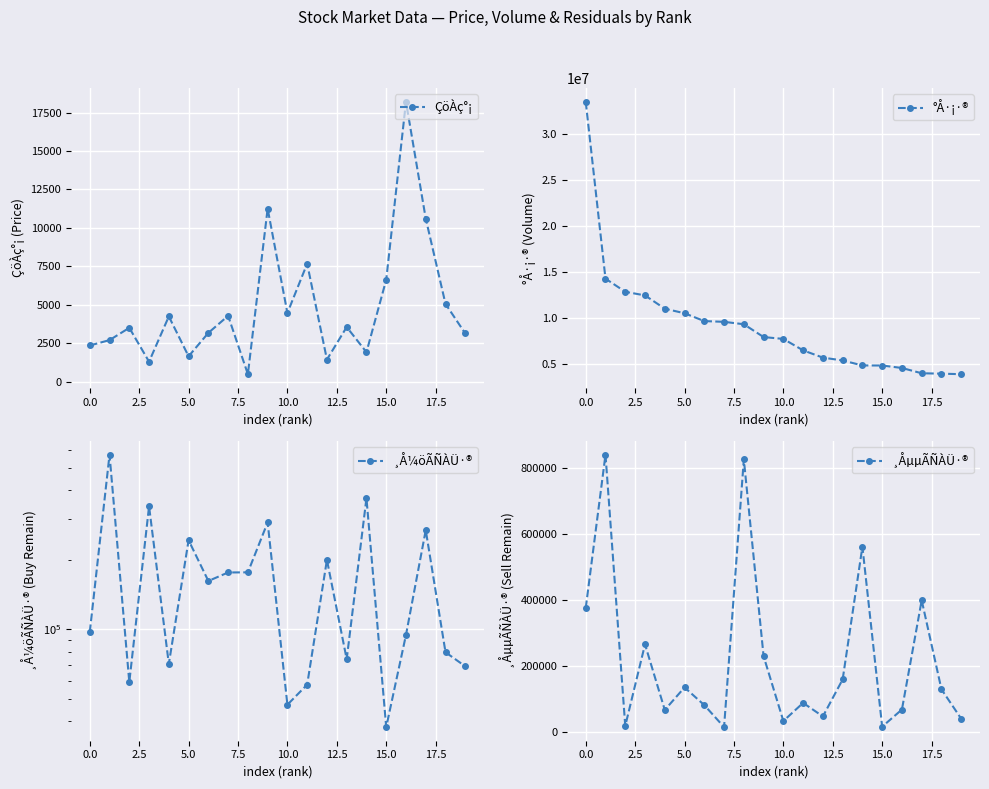

True or false: ÇöÀç°¡ has more than 2 interior local peaks.

True